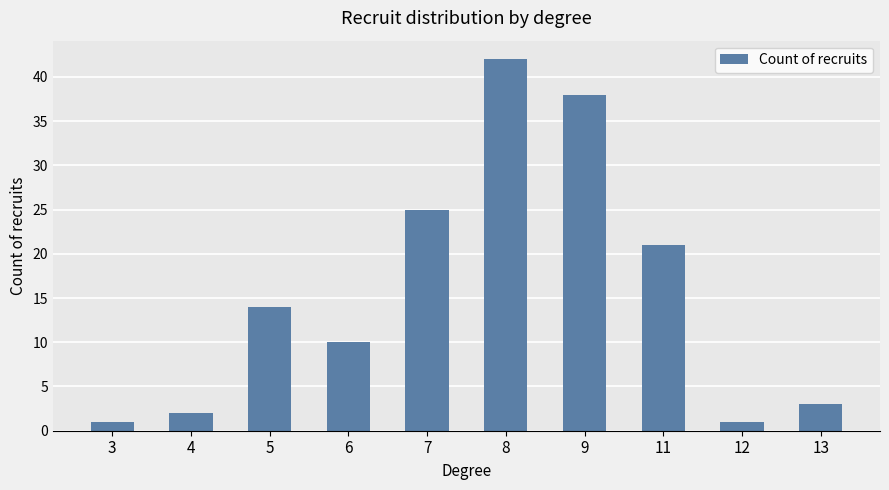

What is the change in value from 8 to 9?

-4